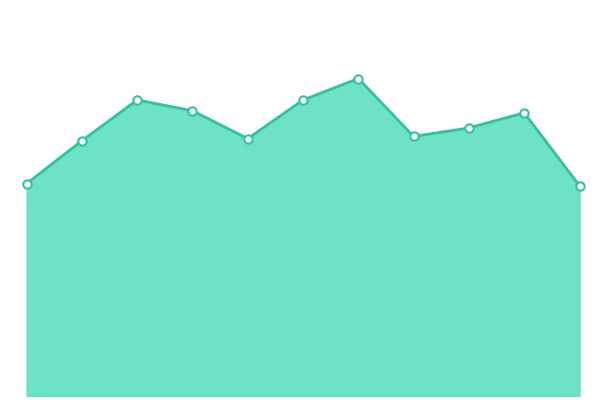

Does the chart have visible grid lines?

No